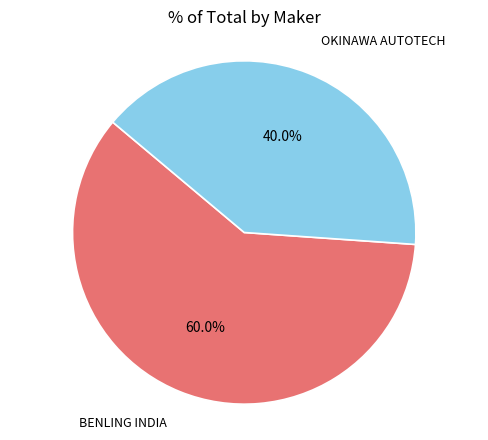

Is there a majority slice in this chart?

Yes